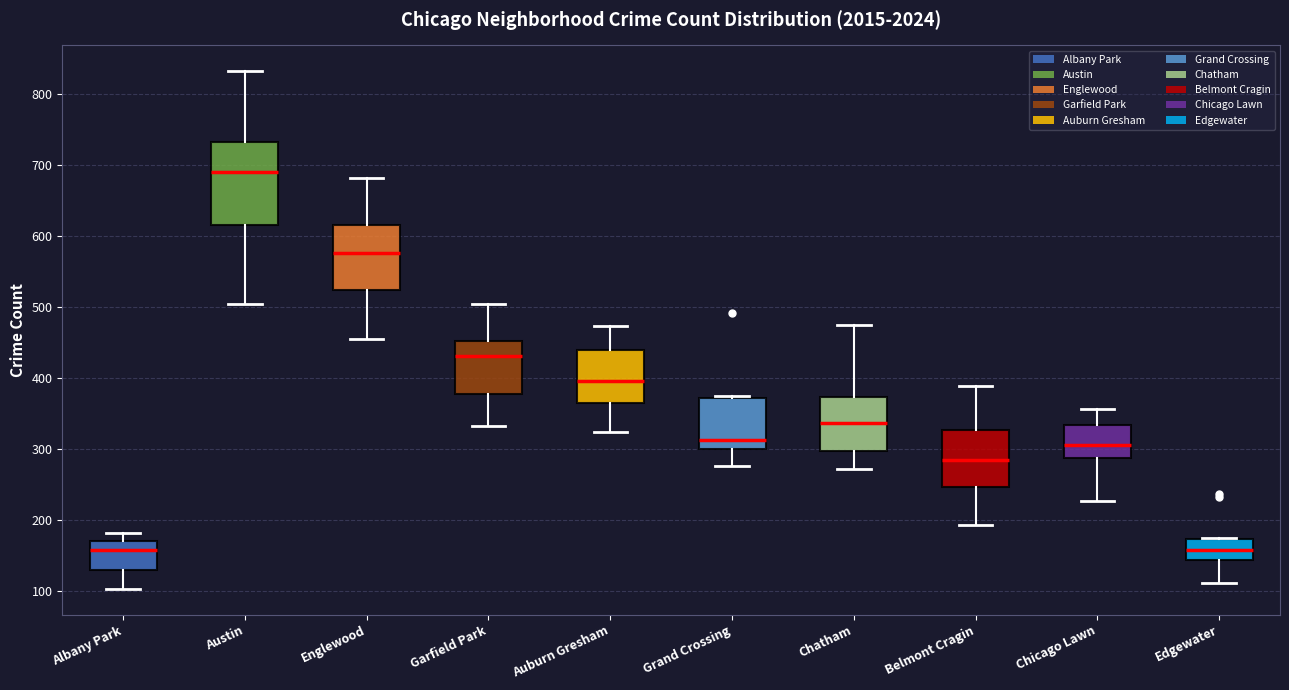

Reading left to right, transcribe this box plot: for each box, give where its median line is, the range the box spans, and where its two whiskers end, as read against the y-axis. The values are not printed on the chart, so give them approximately, as read against the axis.

Albany Park: median 160, box 130 to 170, whiskers 100 to 180
Austin: median 690, box 620 to 730, whiskers 500 to 830
Englewood: median 580, box 520 to 620, whiskers 460 to 680
Garfield Park: median 430, box 380 to 450, whiskers 330 to 500
Auburn Gresham: median 400, box 360 to 440, whiskers 320 to 470
Grand Crossing: median 310, box 300 to 370, whiskers 280 to 380
Chatham: median 340, box 300 to 370, whiskers 270 to 470
Belmont Cragin: median 280, box 250 to 330, whiskers 190 to 390
Chicago Lawn: median 310, box 290 to 330, whiskers 230 to 360
Edgewater: median 160, box 140 to 170, whiskers 110 to 170